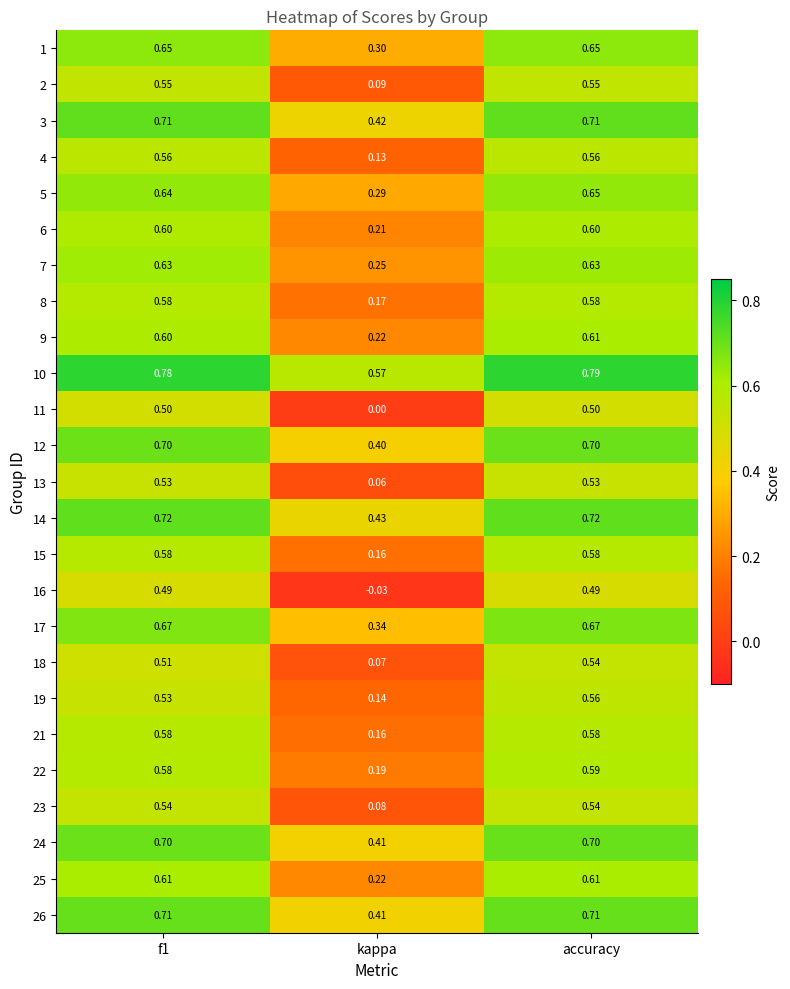

At how many categories does at least one series exceed 0?

3